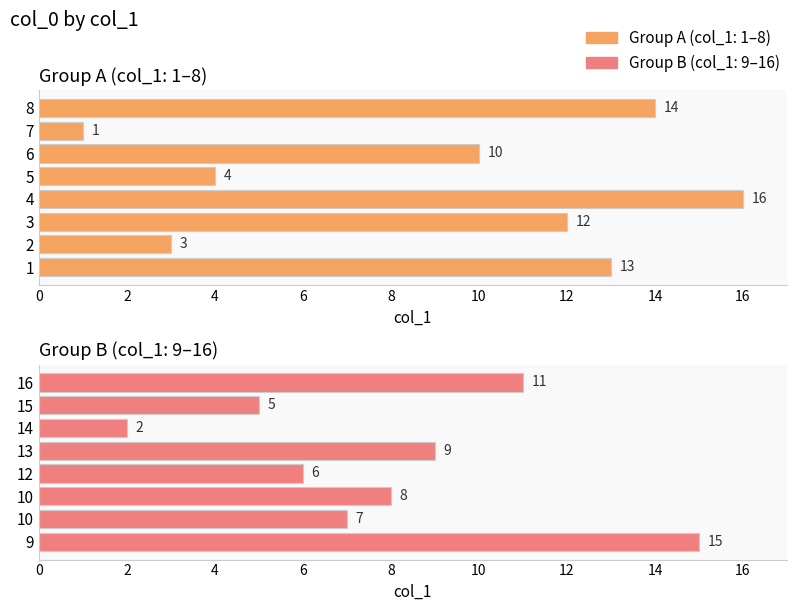

Reading right to left, transcribe all the data shown in this chart.

16=11	15=5	14=2	13=9	12=6	10=8	10=7	9=15	8=14	7=1	6=10	5=4	4=16	3=12	2=3	1=13